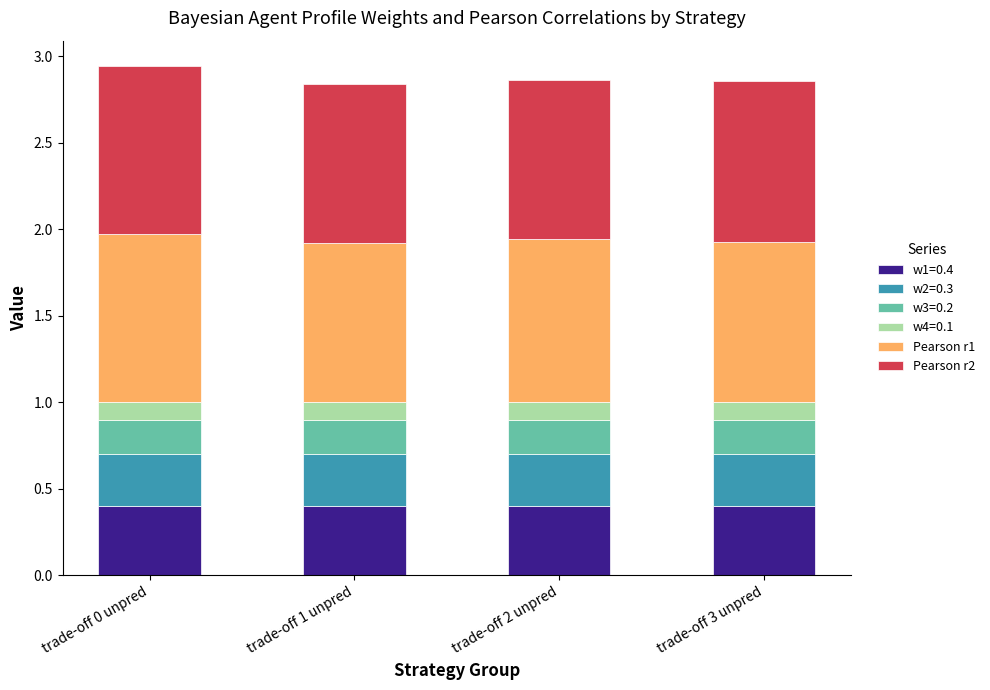

What is the total value across all series at trade-off 2 unpred?

2.9